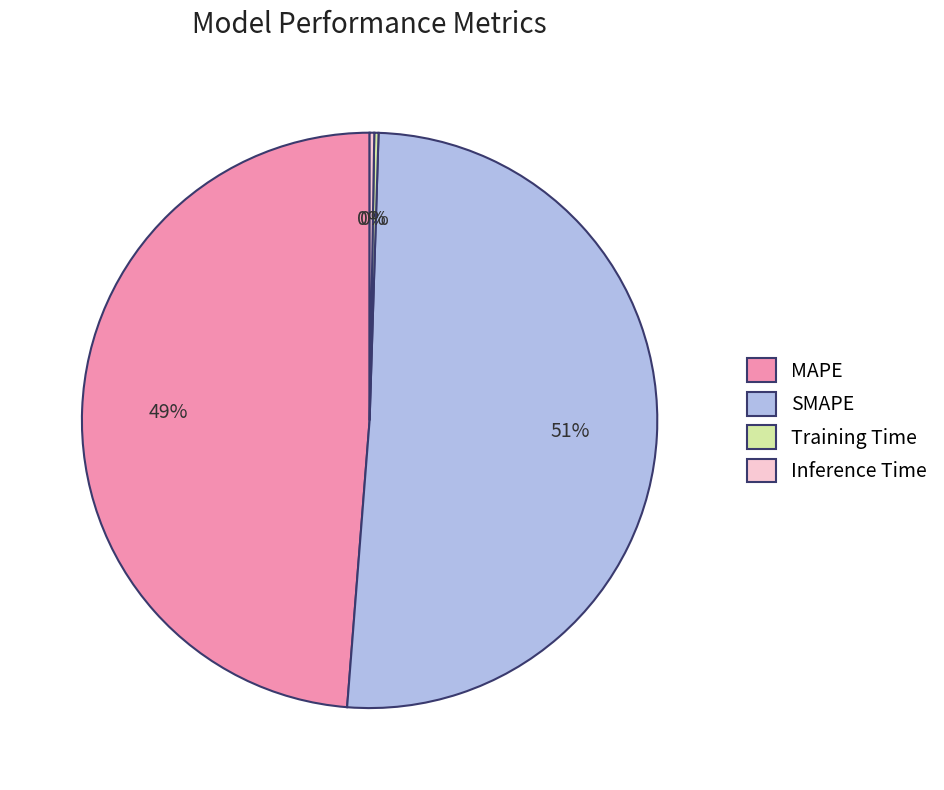

Is it true that MAPE is 40% of the pie?

False